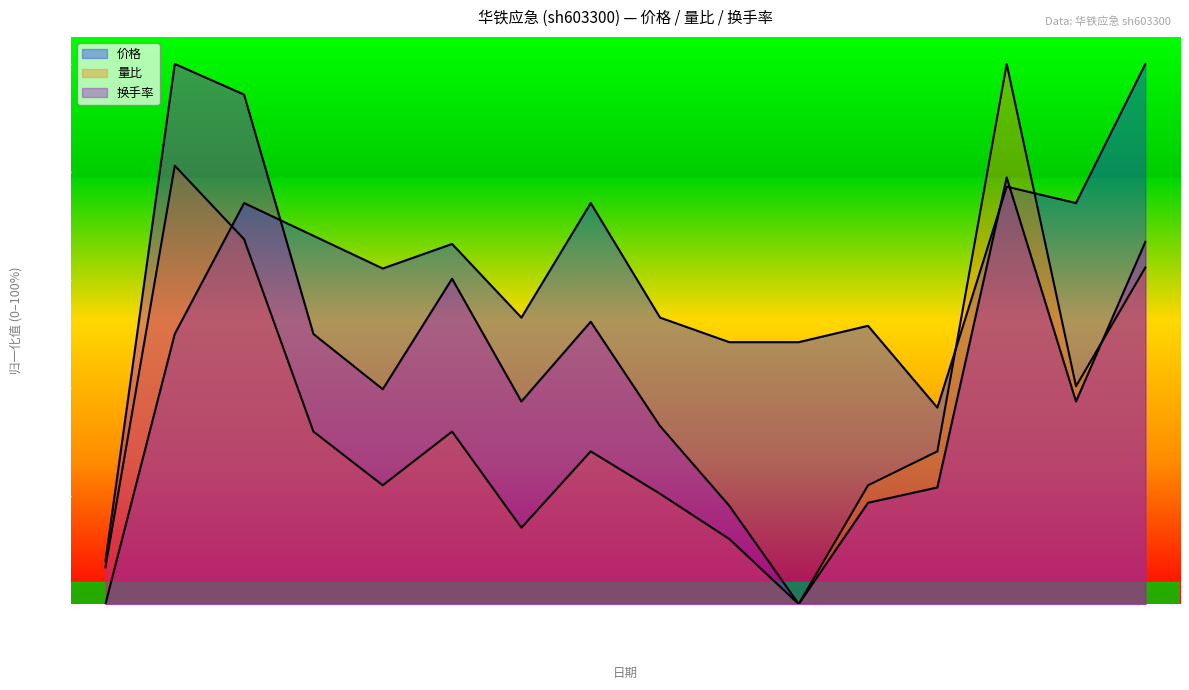

True or false: 价格 and 量比 cross at least once.

True